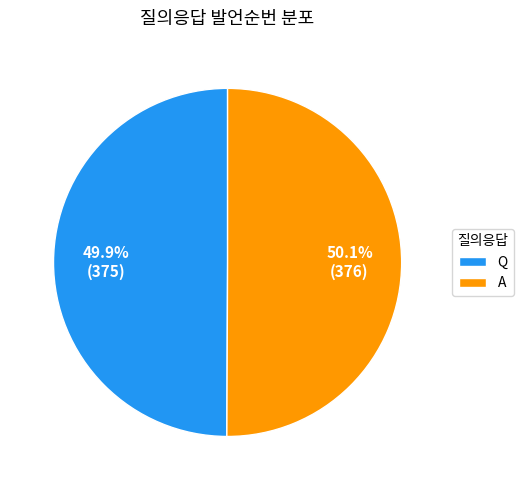

How many slices are in this pie chart?

2